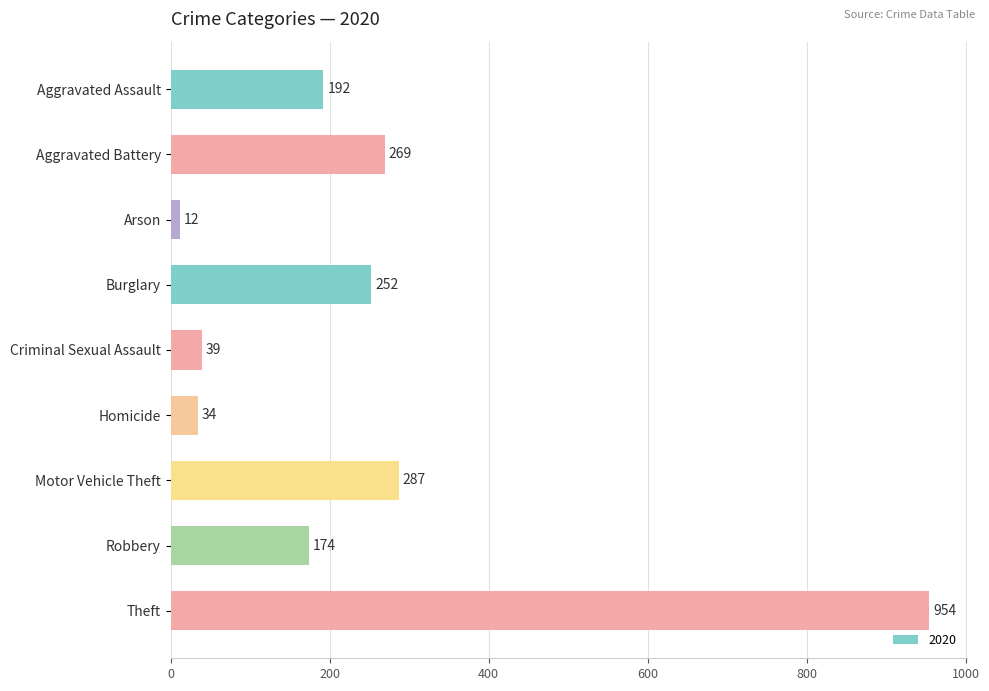

The value at Criminal Sexual Assault is 39. True or false?

True